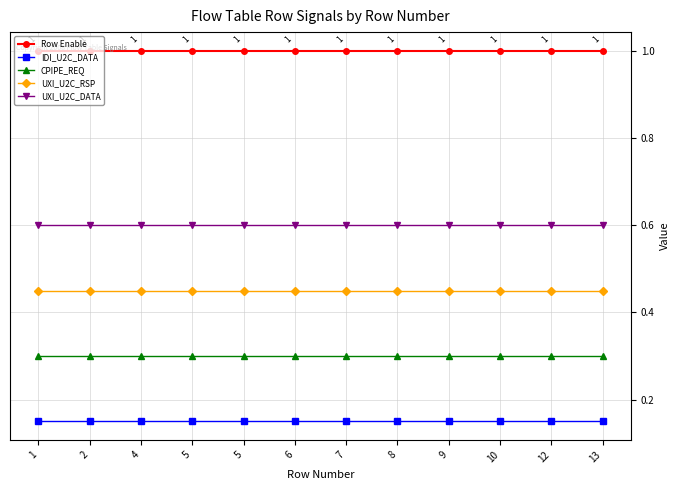

What are all the series names shown in the legend?

Row Enable, IDI_U2C_DATA, CPIPE_REQ, UXI_U2C_RSP, UXI_U2C_DATA